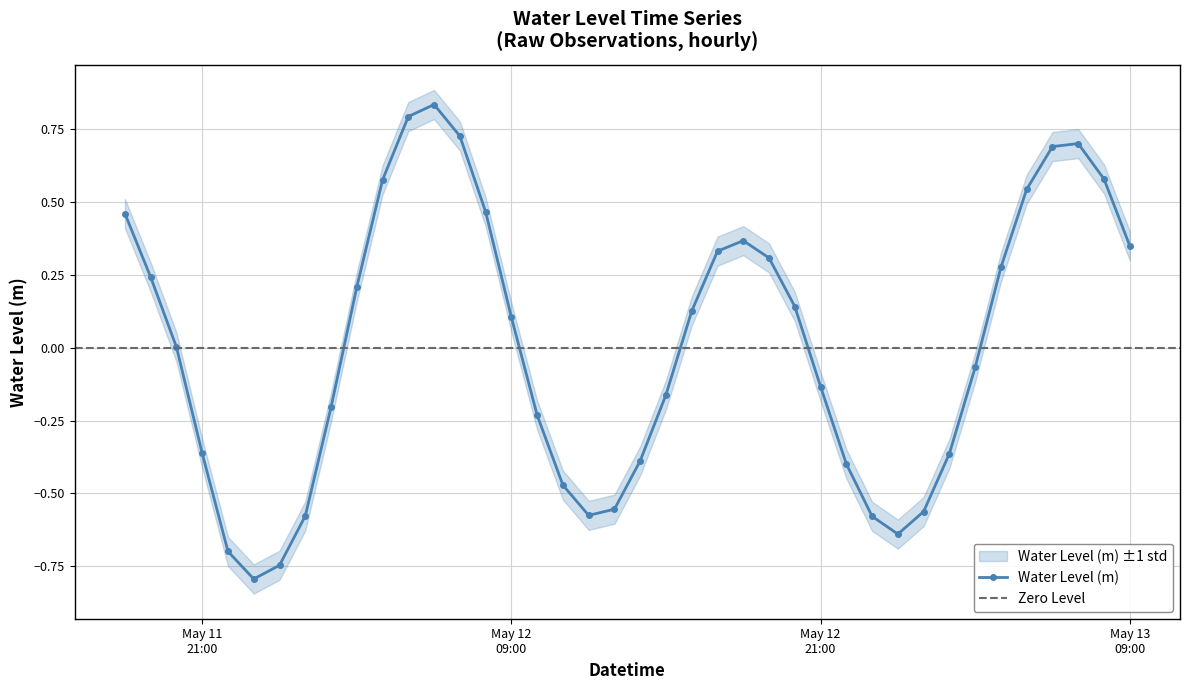

Is this an area chart (filled region under the line)?

No